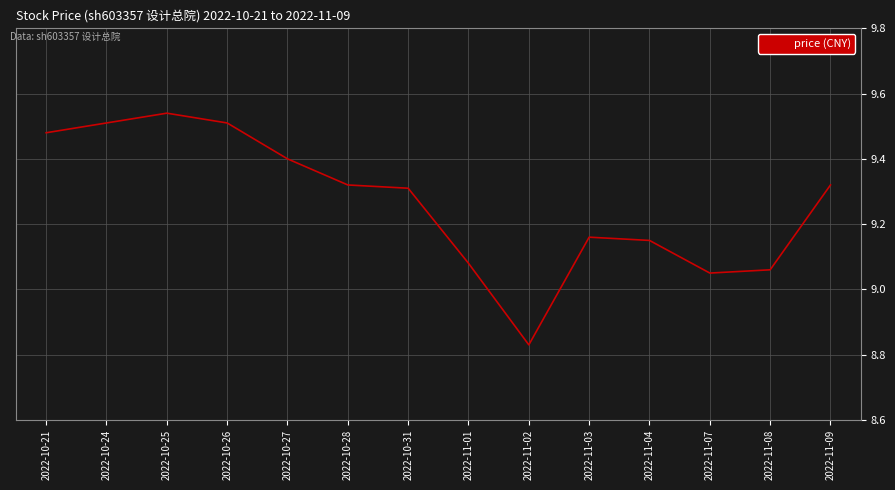

Is this an area chart (filled region under the line)?

No